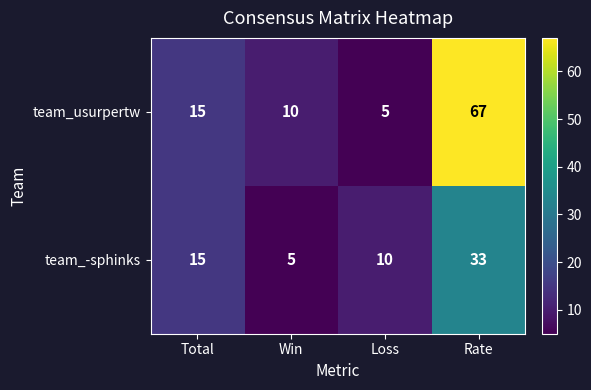

Reading left to right, what are all the values shown in this chart?

team_usurpertw: Total=15	Win=10	Loss=5	Rate=67
team_-sphinks: Total=15	Win=5	Loss=10	Rate=33